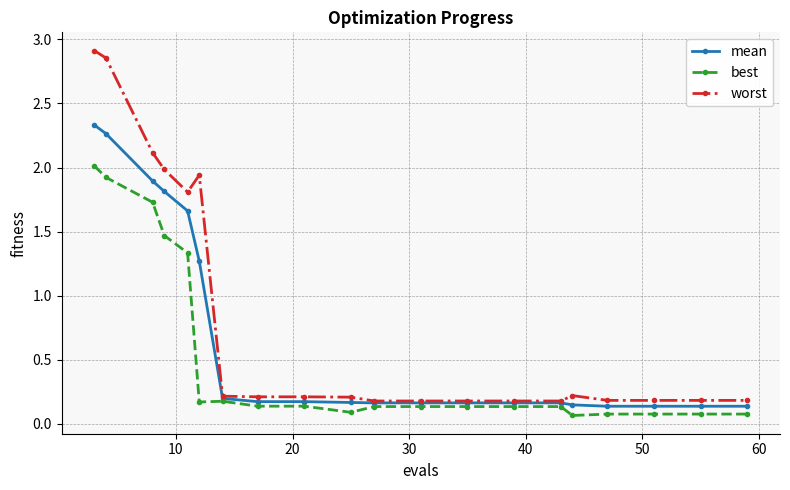

Rank the series by their average value, from lowest to highest.

best, mean, worst